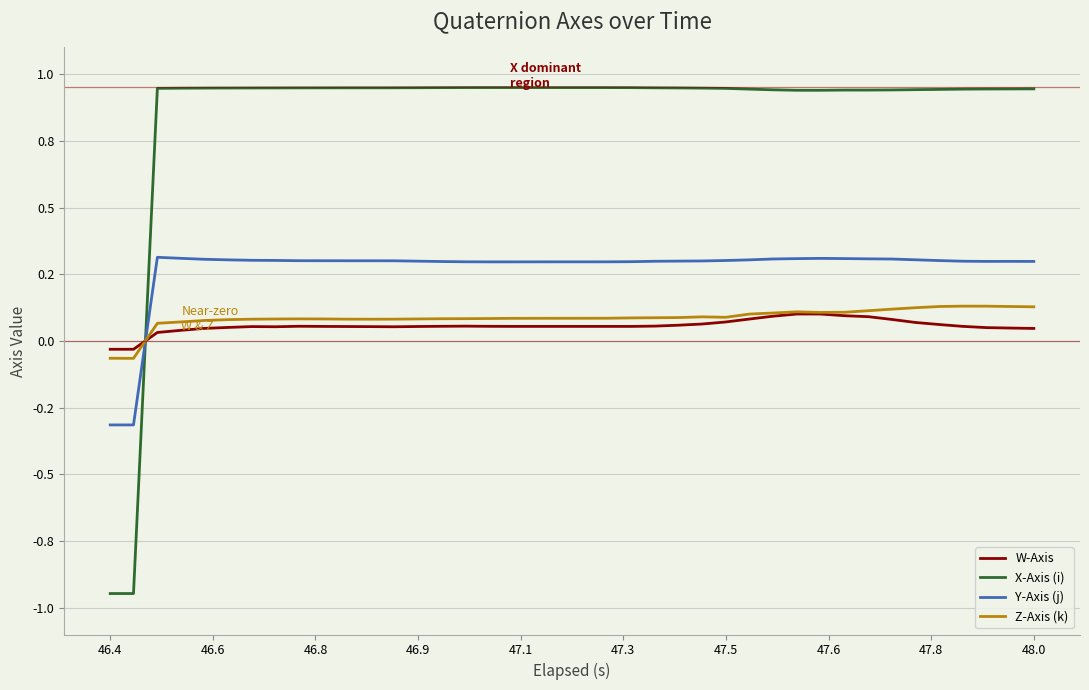

What is the value of the Y-Axis (j) point at the 5th from the left?

0.3